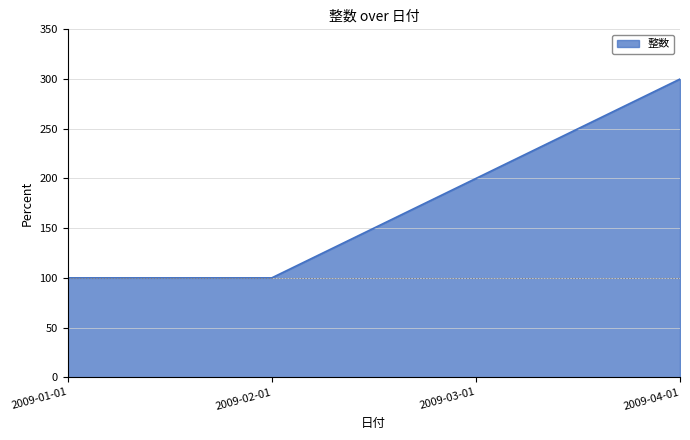

What is the smallest value displayed?

100